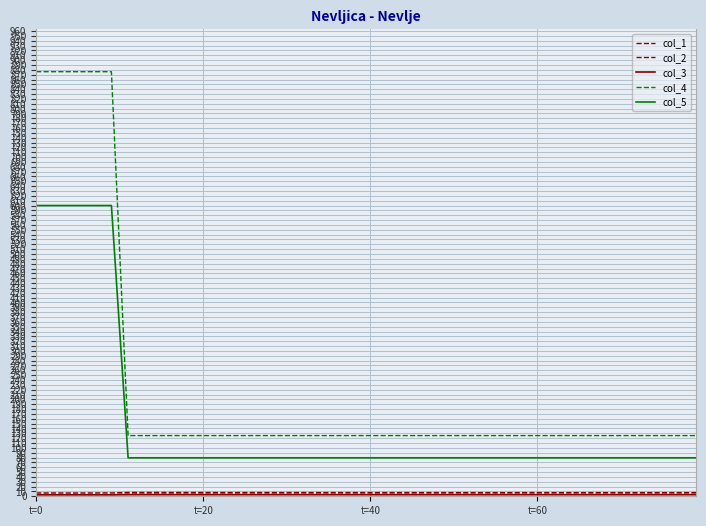

Which series has the widest spread of values?

col_4